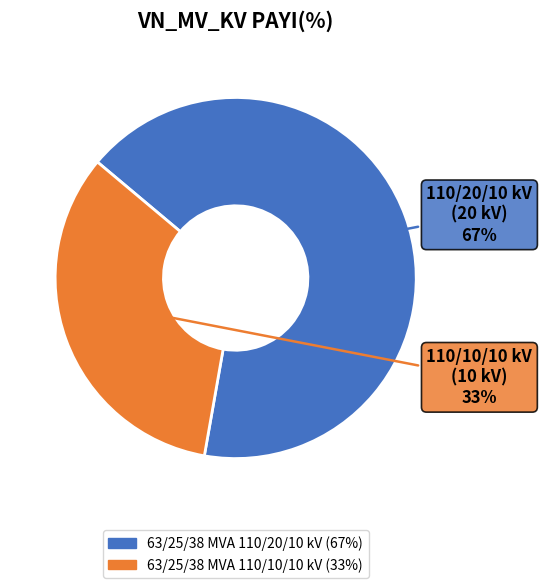

How many segments does this pie chart have?

2